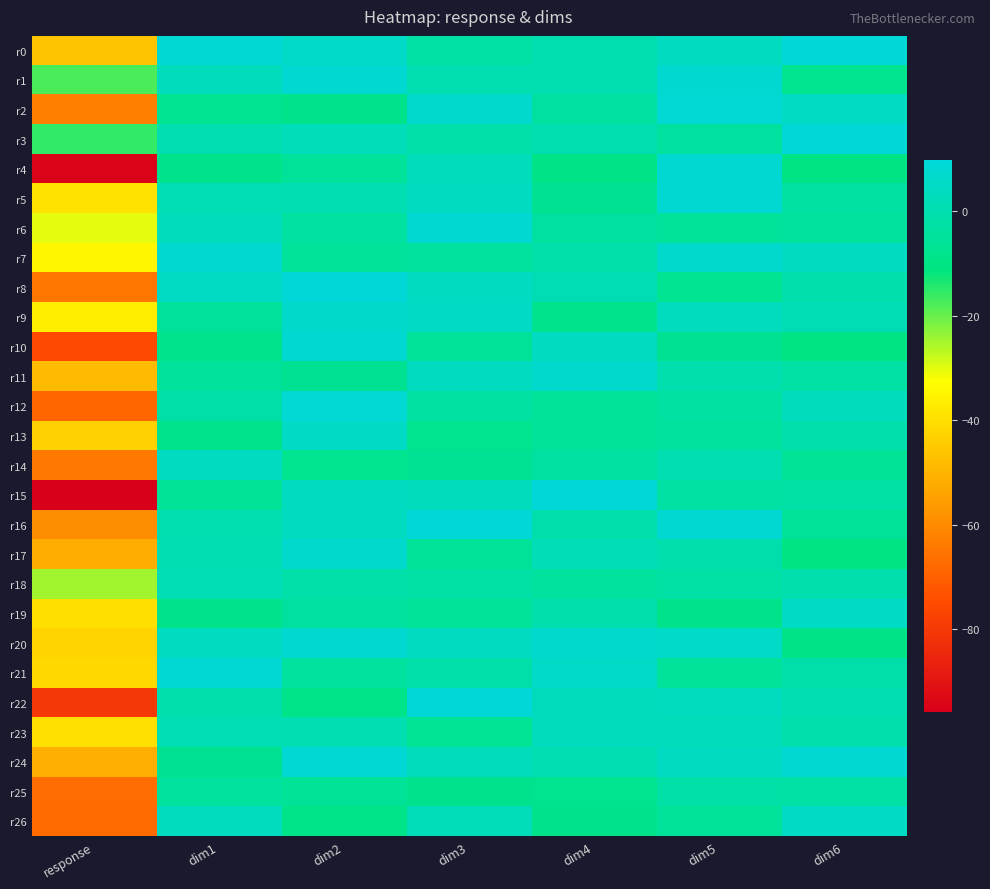

Which series changed the most between dim1 and dim2?

r10